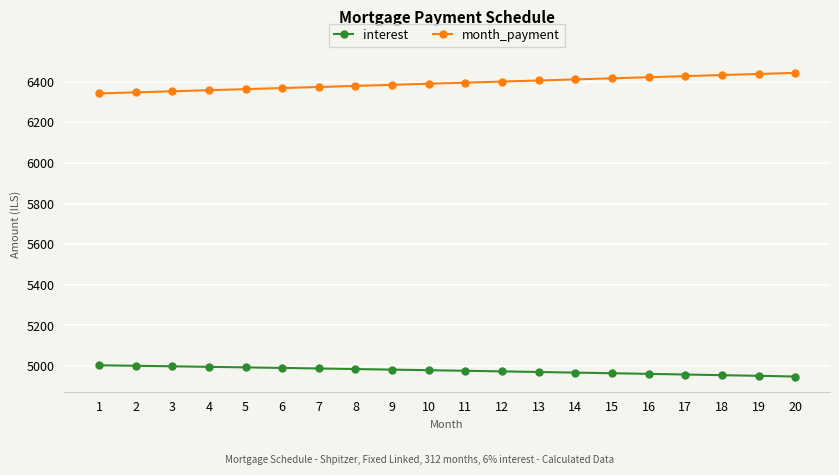

How many lines are shown in the chart?

2